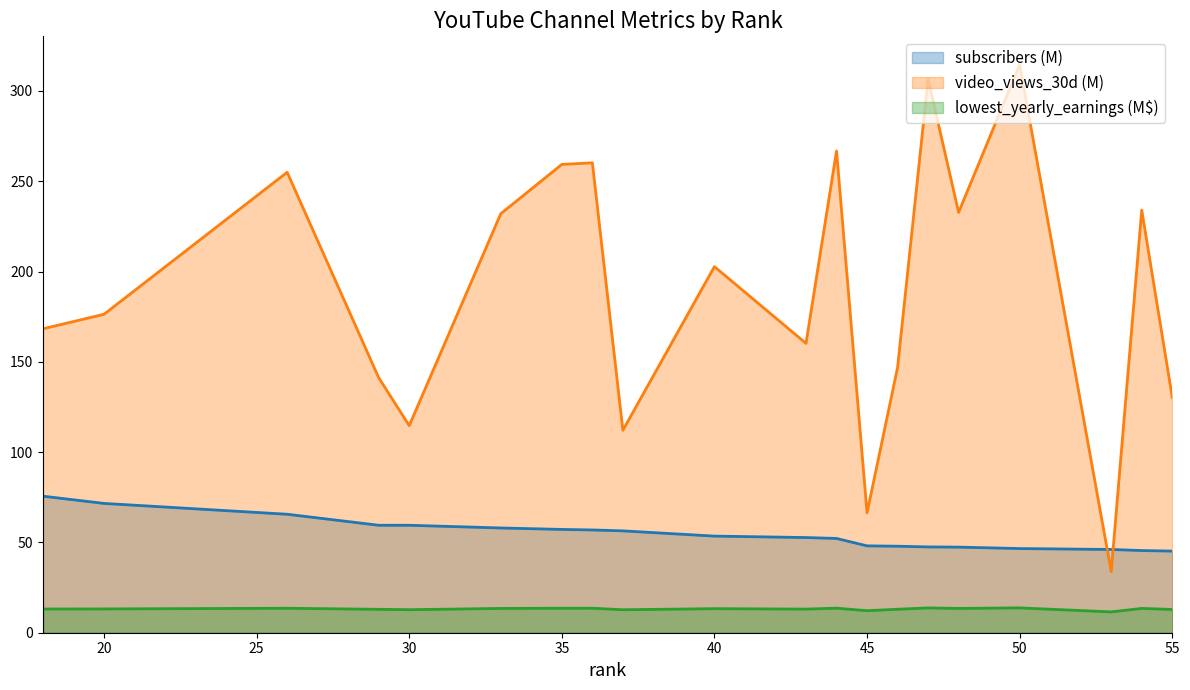

Which category has the lowest value in the subscribers (M) series?

55